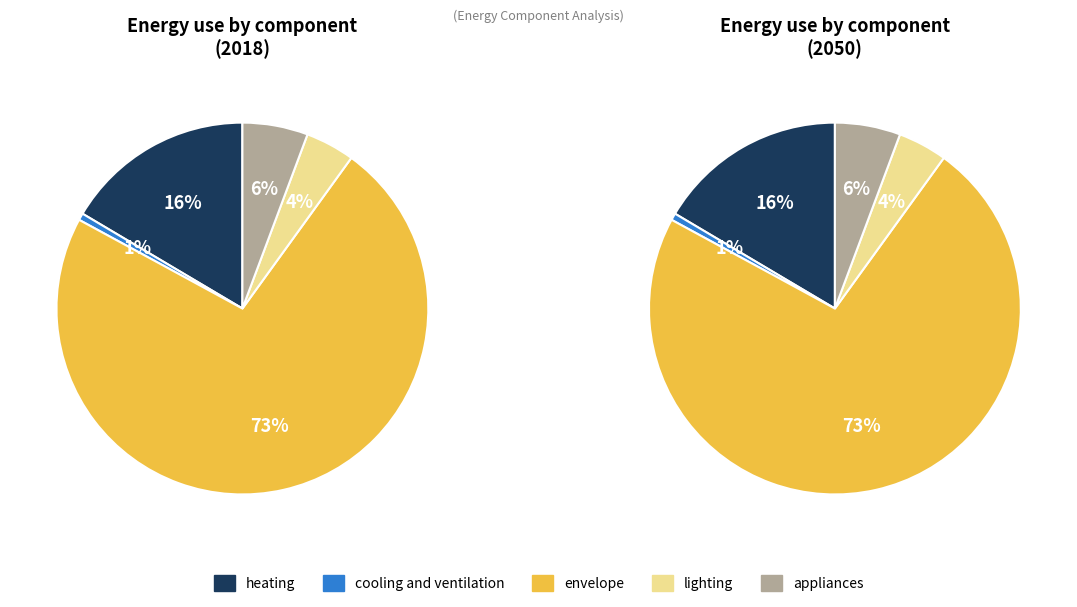

How many segments does this pie chart have?

5